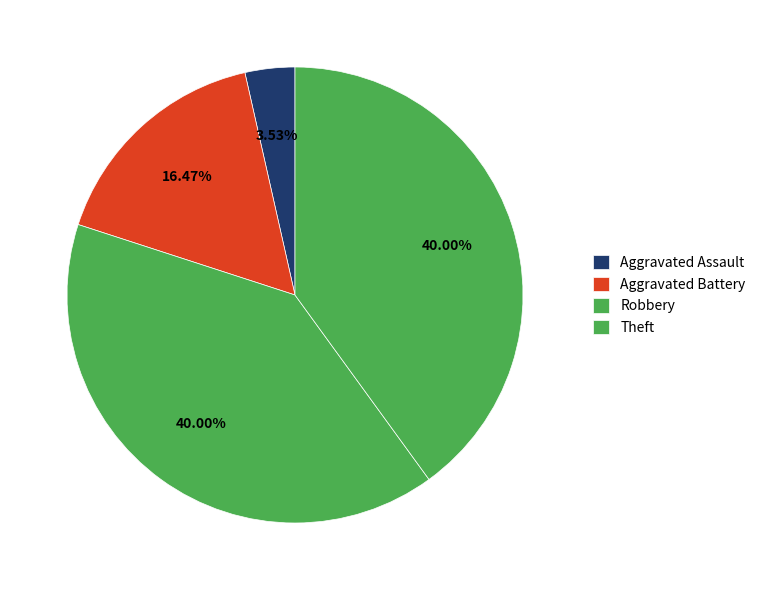

To the nearest percent, what portion does Aggravated Battery represent?

16%